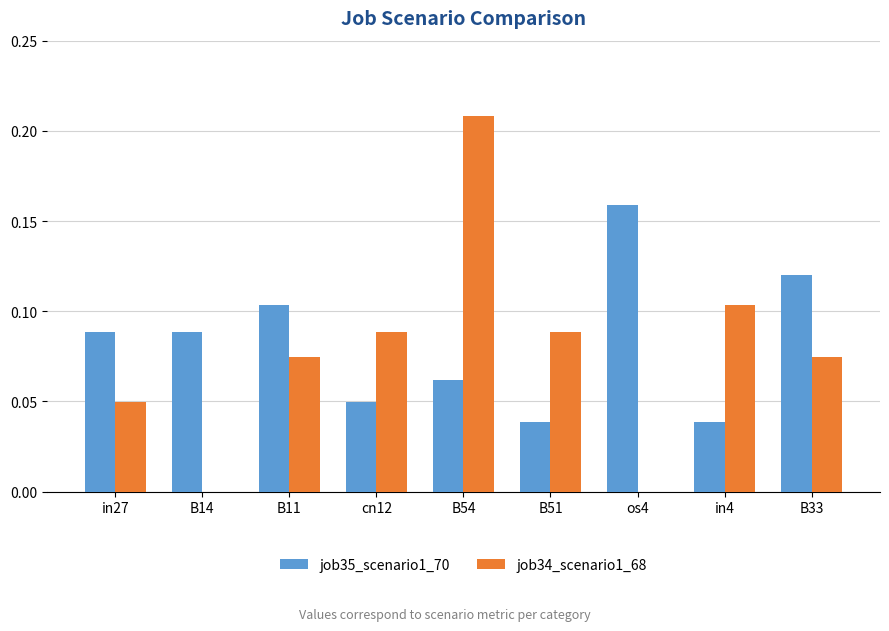

What is the sum of all job34_scenario1_68 values?

0.7